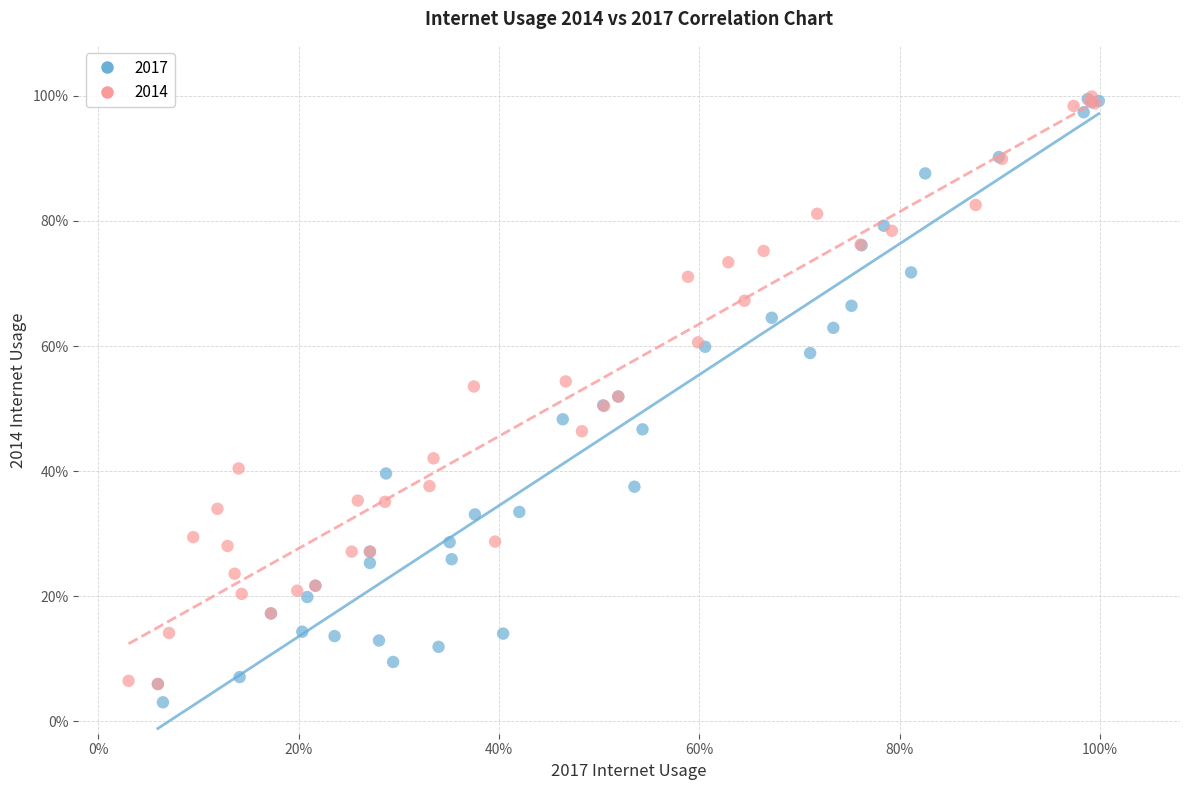

What are all the series names shown in the legend?

2017, 2014